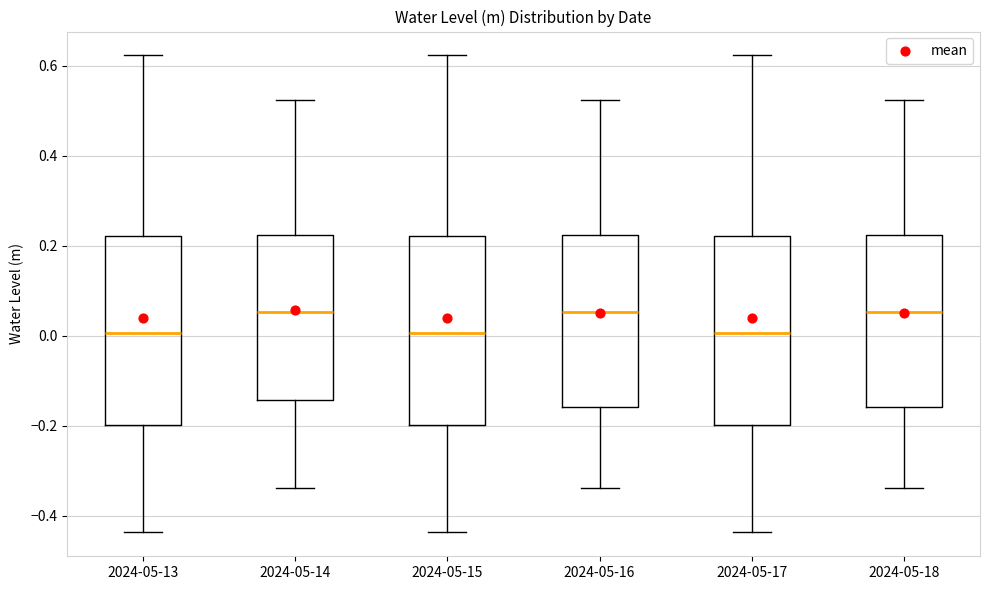

Reading left to right, transcribe this box plot: for each box, give where its median line is, the range the box spans, and where its two whiskers end, as read against the y-axis. The values are not printed on the chart, so give them approximately, as read against the axis.

2024-05-13: median 0.00, box -0.20 to 0.22, whiskers -0.44 to 0.62
2024-05-14: median 0.06, box -0.14 to 0.22, whiskers -0.34 to 0.52
2024-05-15: median 0.00, box -0.20 to 0.22, whiskers -0.44 to 0.62
2024-05-16: median 0.06, box -0.16 to 0.22, whiskers -0.34 to 0.52
2024-05-17: median 0.00, box -0.20 to 0.22, whiskers -0.44 to 0.62
2024-05-18: median 0.06, box -0.16 to 0.22, whiskers -0.34 to 0.52